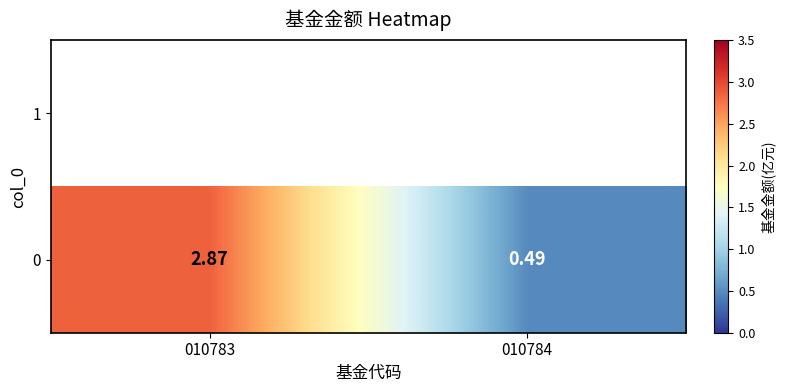

List the labels in order of value, largest first.

010783, 010784